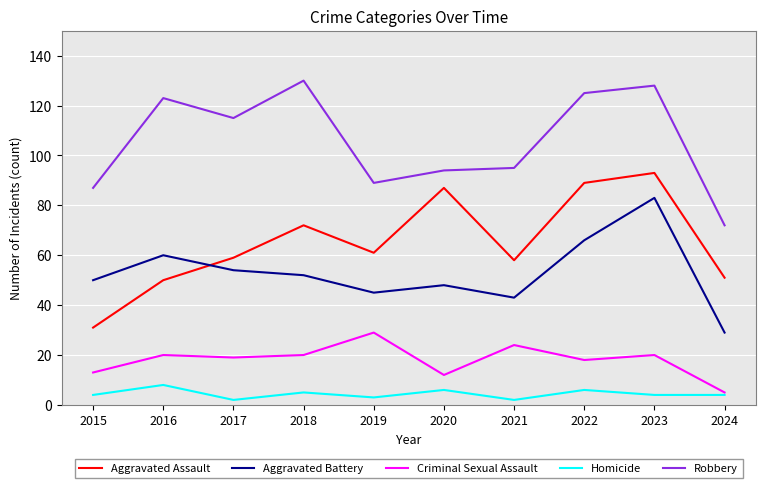

Read the Aggravated Battery value at 2024, to the nearest 10.

30